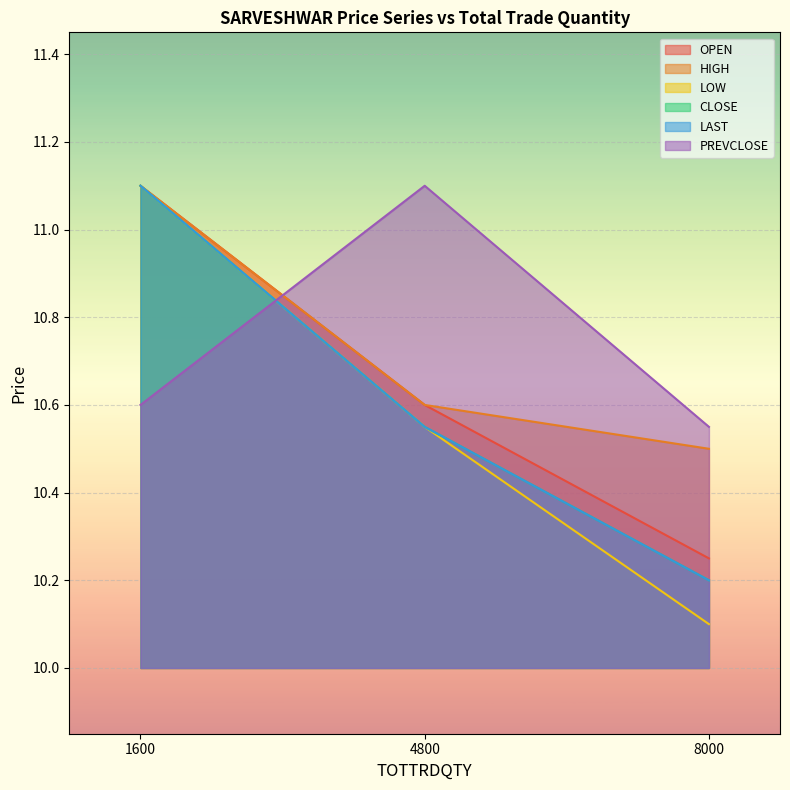

Does the chart display data point markers on the line(s)?

No